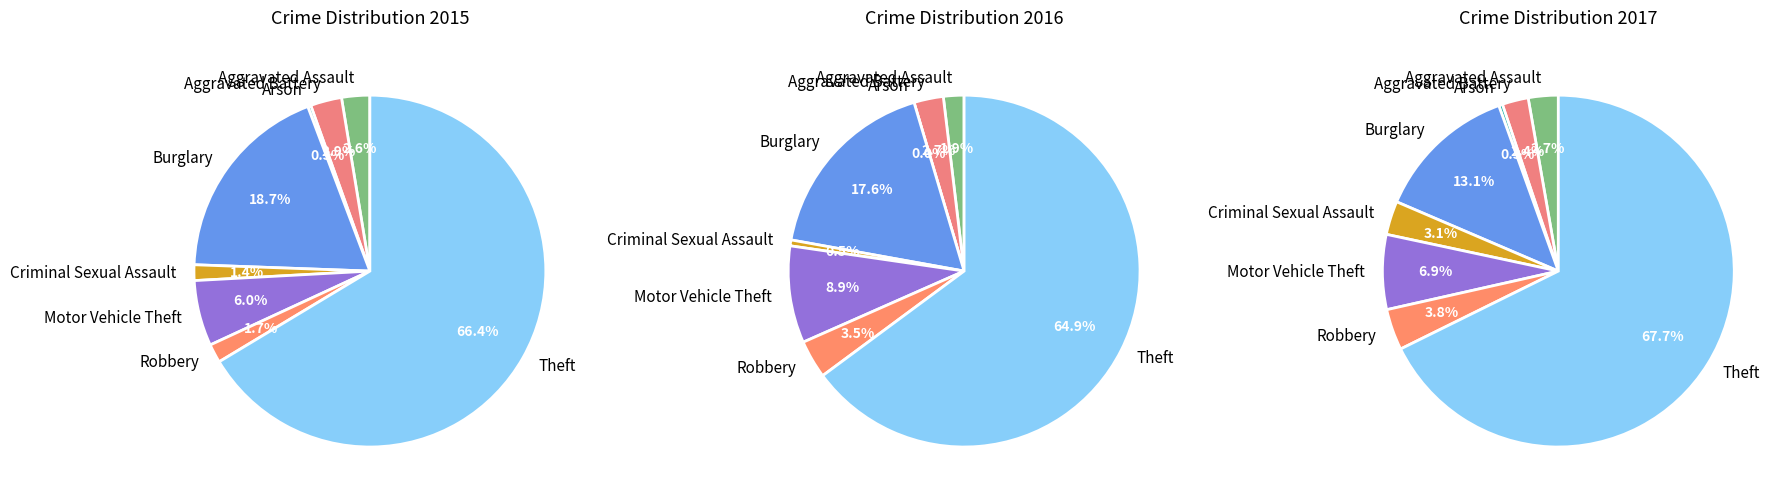

To the nearest percent, what is the combined percentage of 7 and 6?

68%